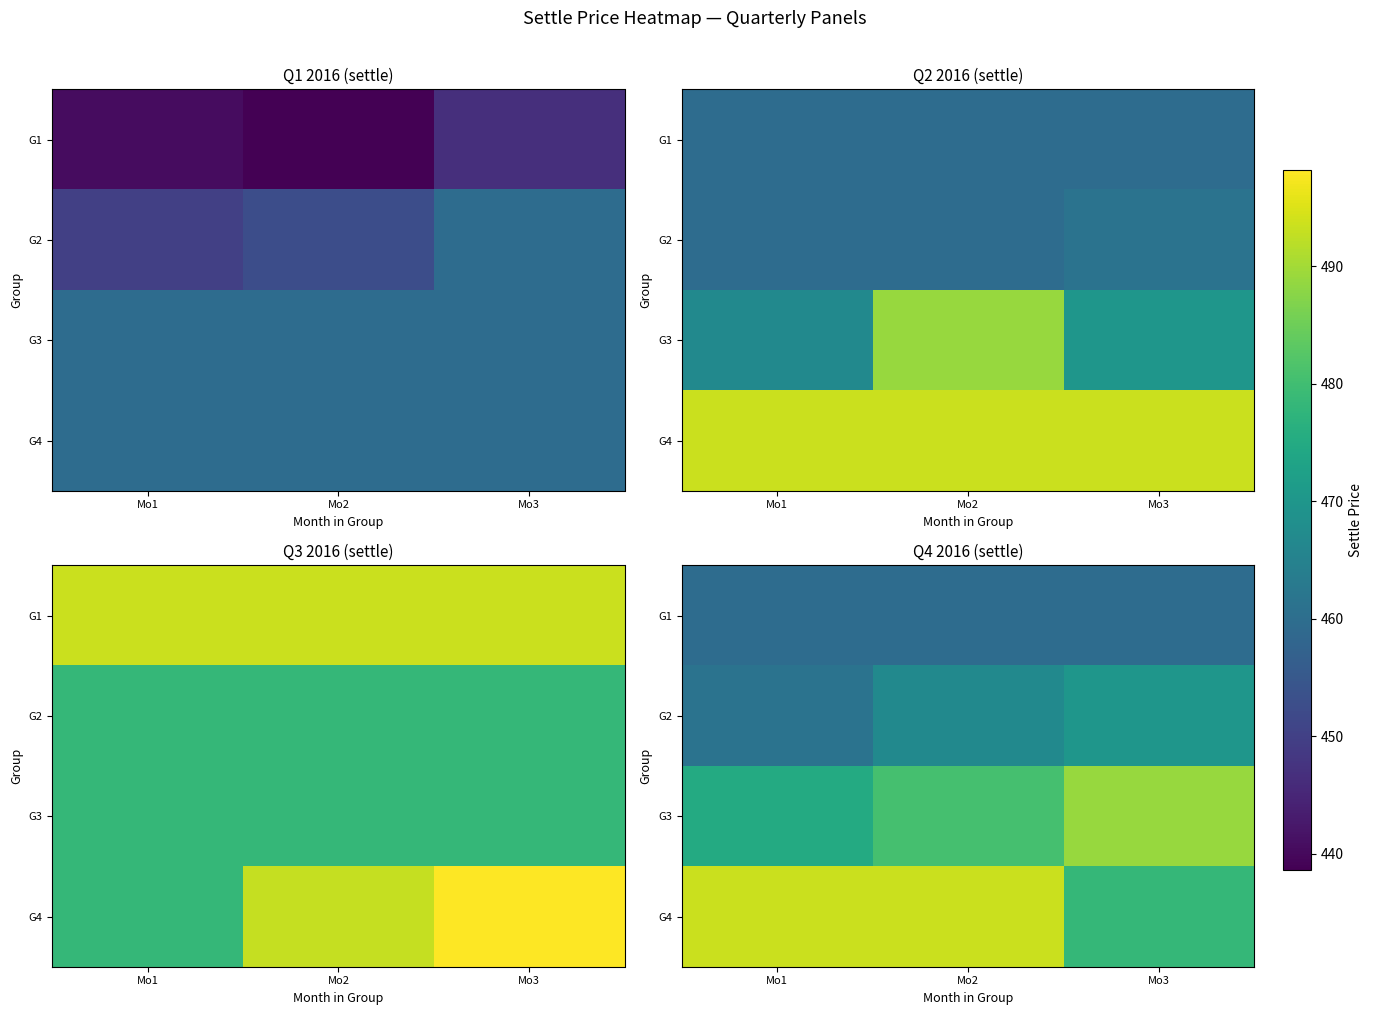

True or false: G4 has a value of 884.8 at Mo1.

False